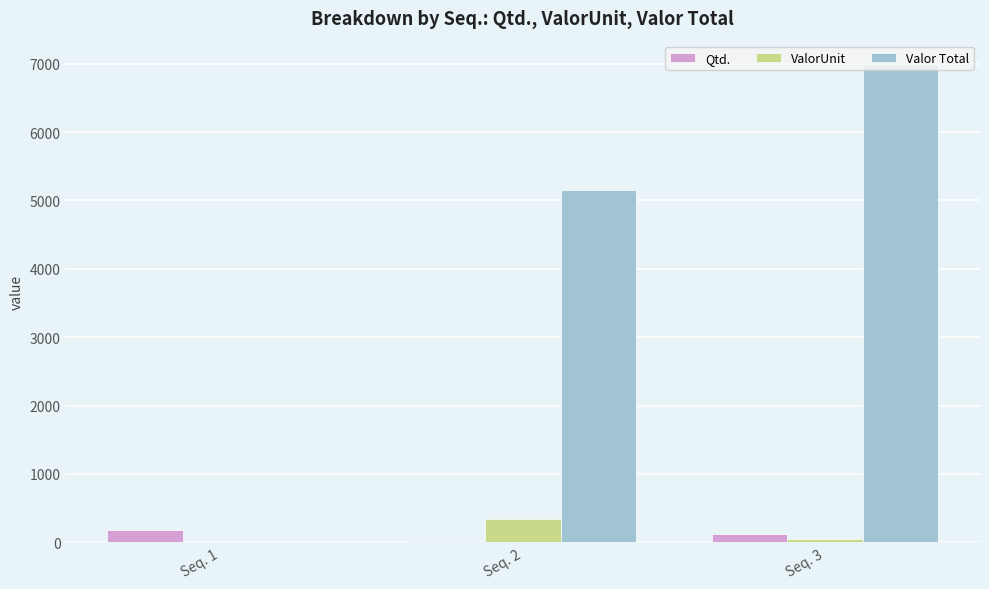

The value of Qtd. at Seq. 3 is 125.0. True or false?

True